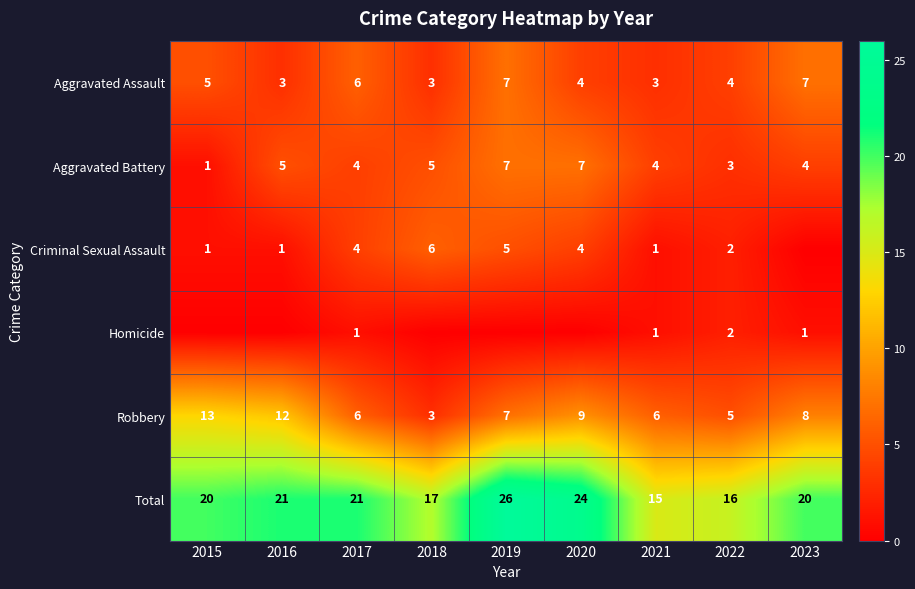

Is the value of Total at 2023 greater than the value of Criminal Sexual Assault at 2019?

Yes